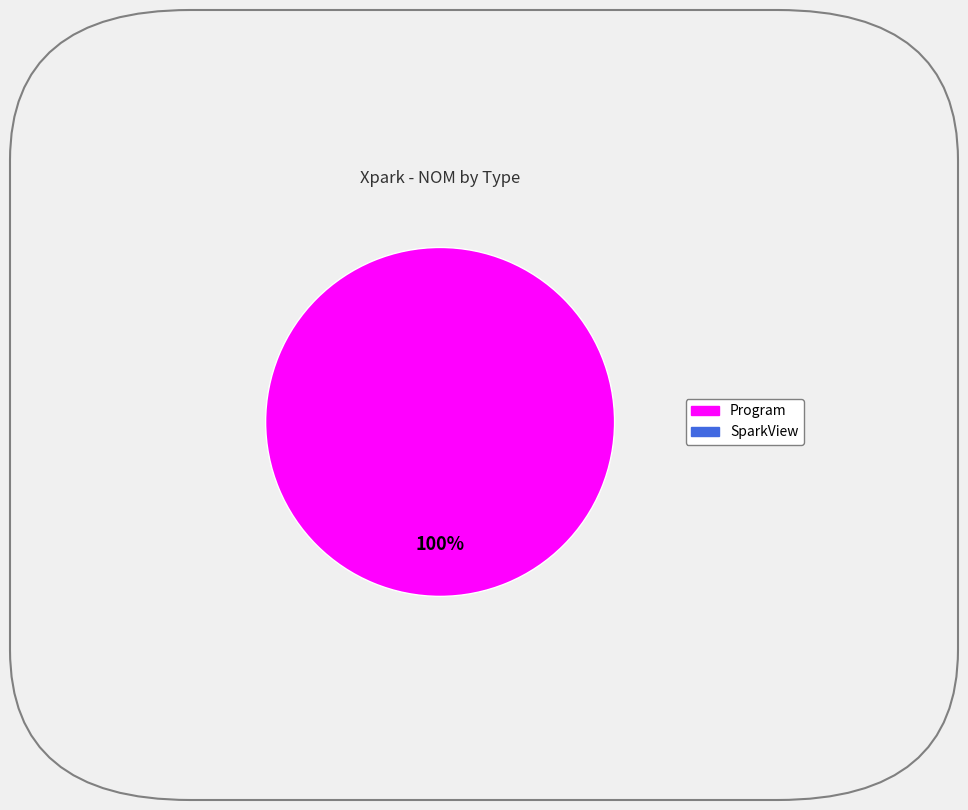

How many segments does this pie chart have?

1